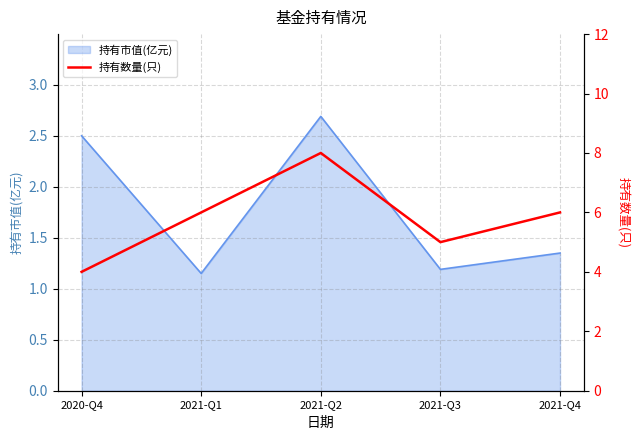

What is the label of the 4th point from the right?

2021-Q1